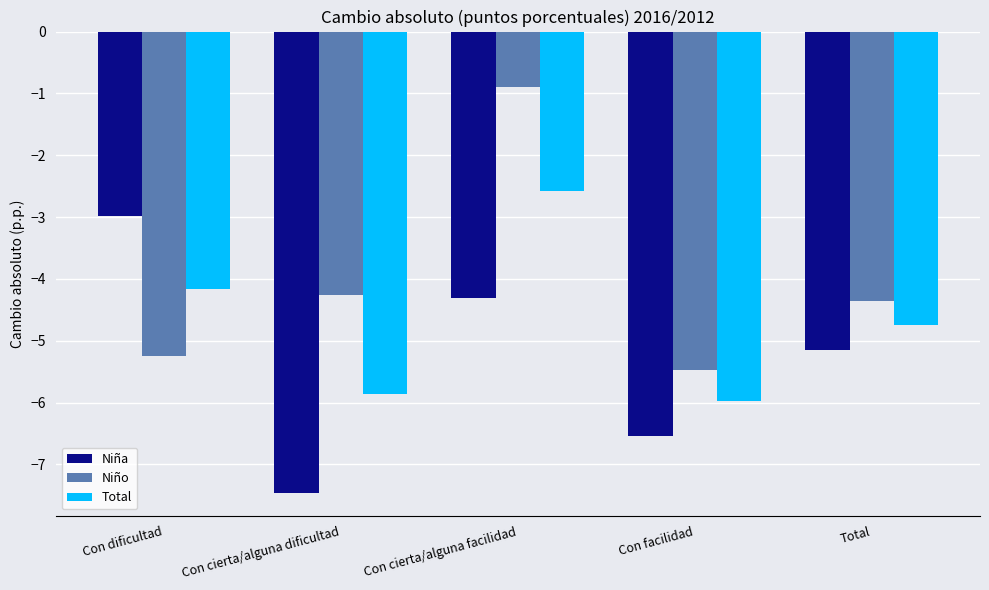

Read the Niño value at Con cierta/alguna facilidad.

-0.9